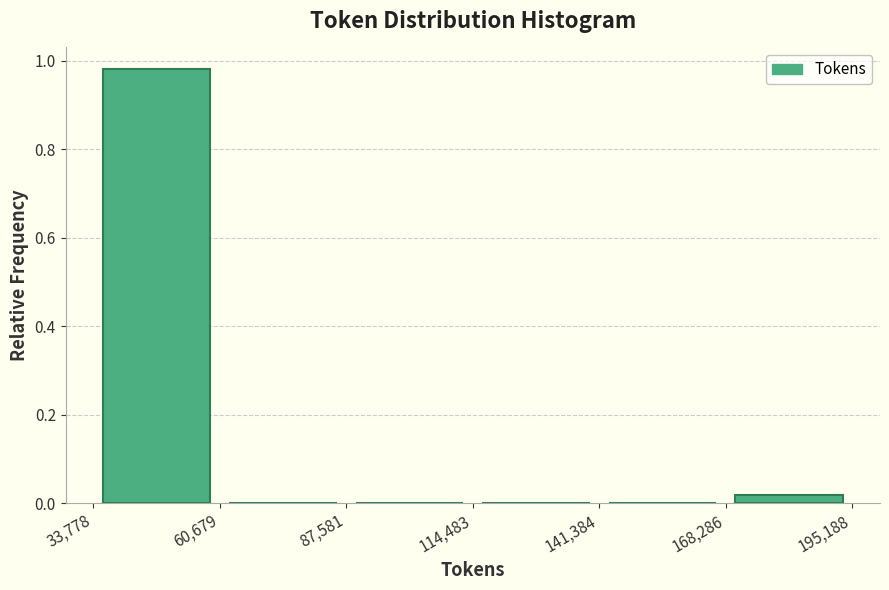

Over which range of the x-axis is the bar tallest?

33,778 to 60,679